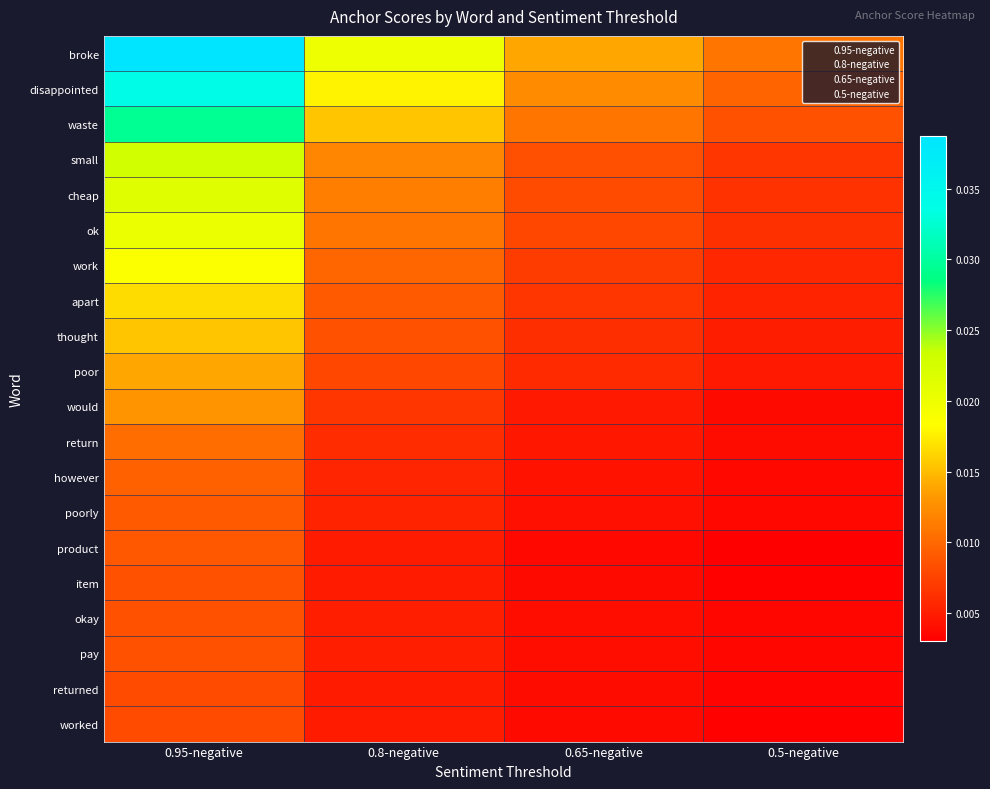

Which series has the widest spread of values?

broke